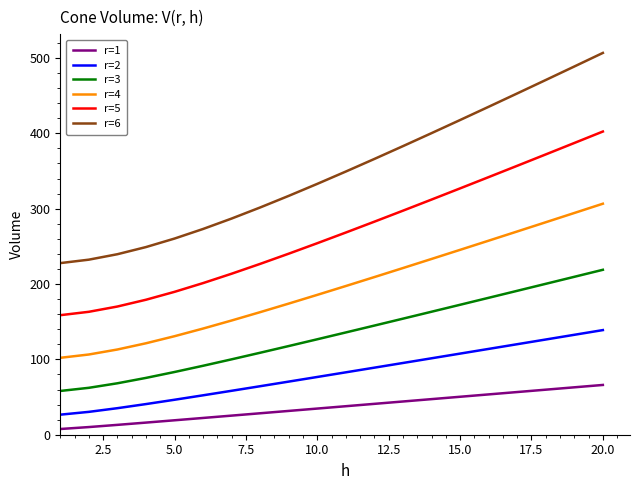

What is the highest value of the r=1 series?

66.1